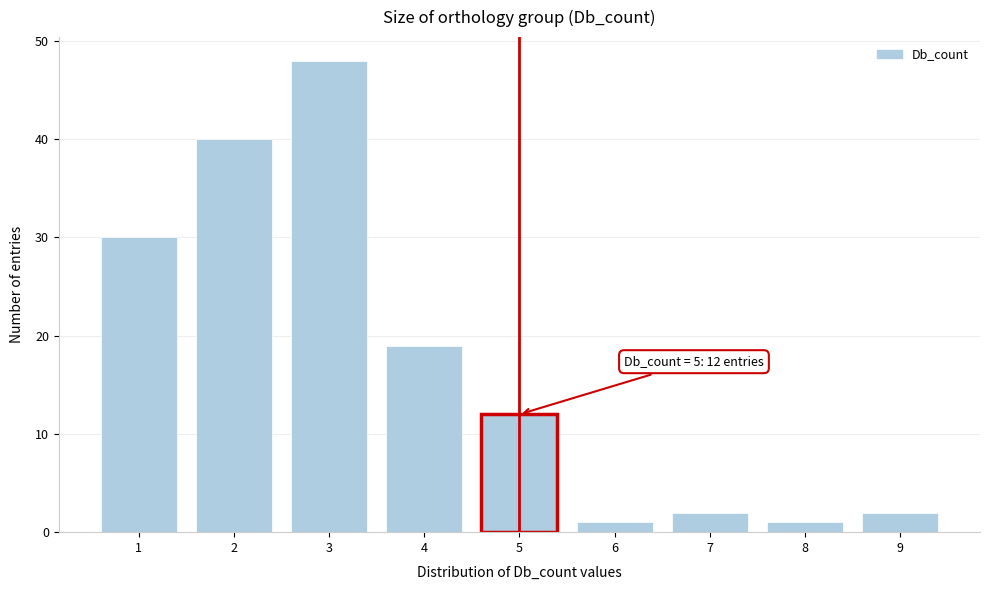

Reading right to left, list all the values displayed in this chart.

2	1	2	1	12	19	48	40	30